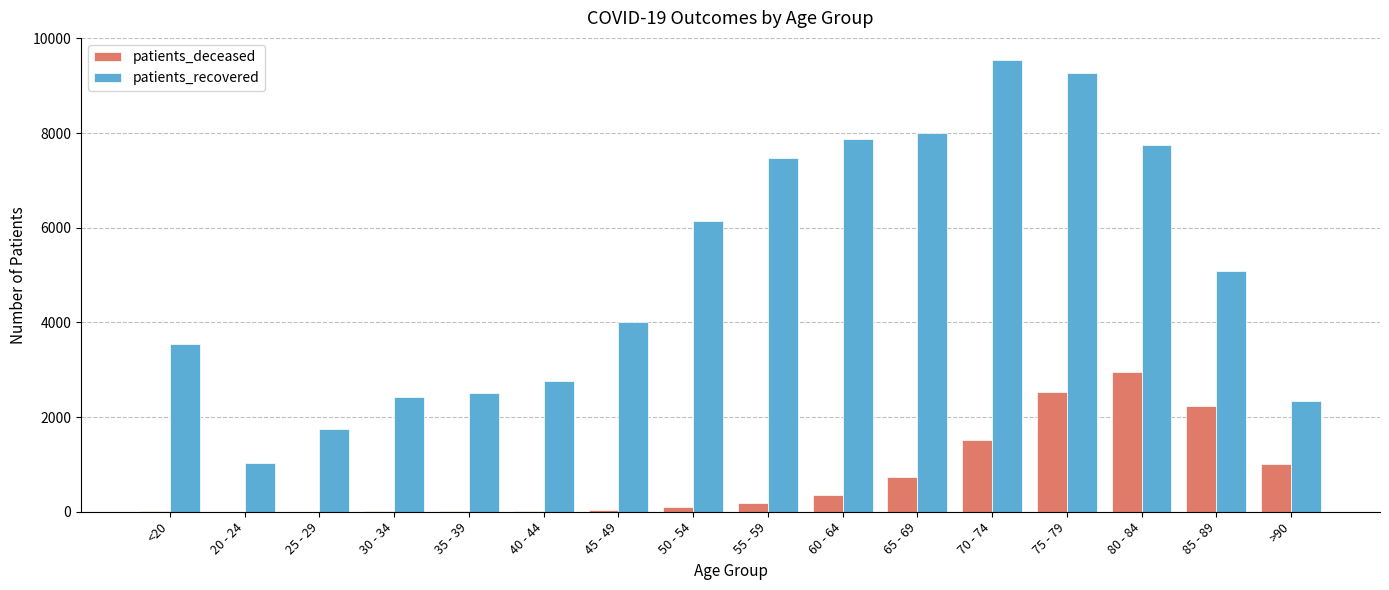

What is the maximum value for patients_deceased?

2947